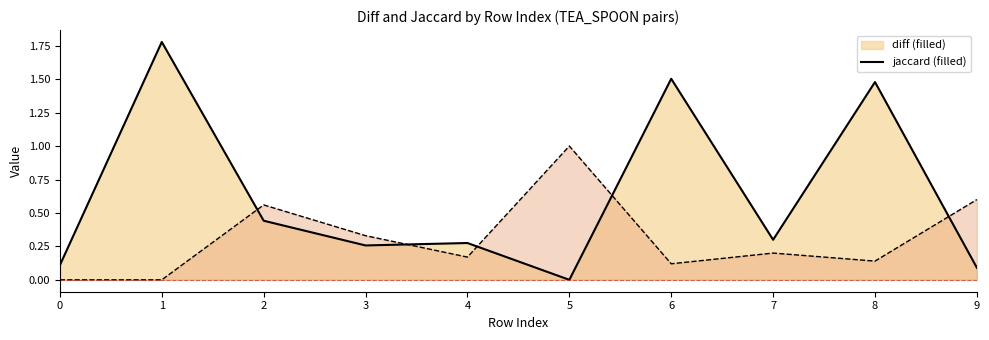

Which has a higher value, 7 or 1?

1